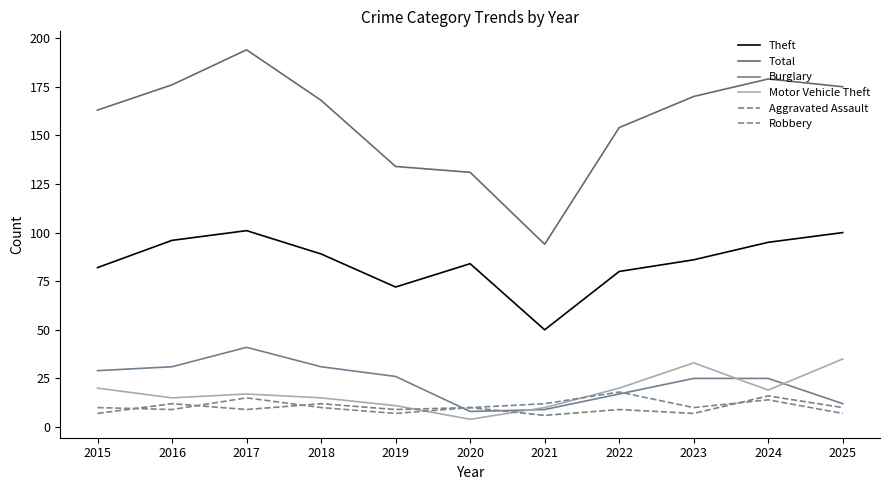

Does the chart display data point markers on the line(s)?

No